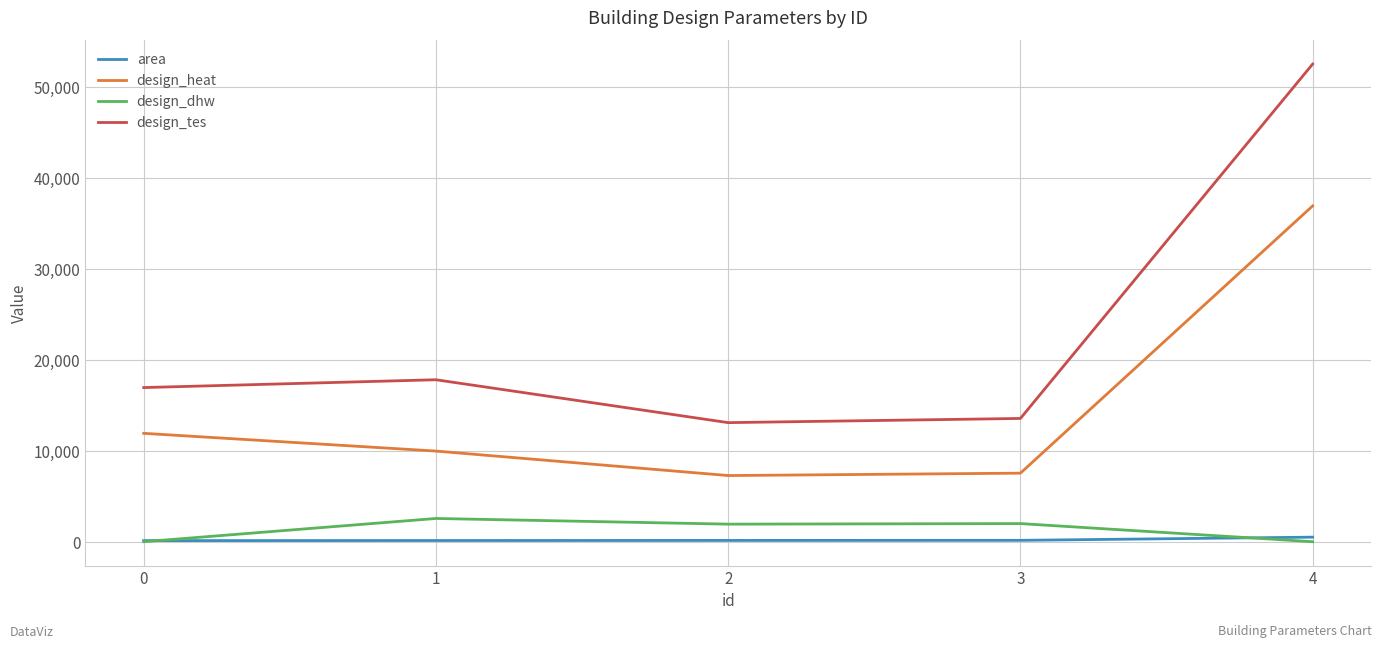

True or false: design_dhw and design_heat cross at least once.

False